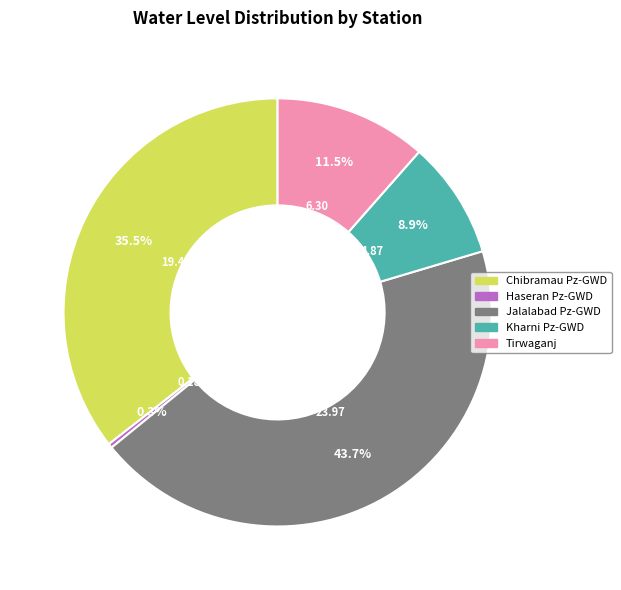

What portion of the pie excludes Kharni Pz-GWD?

91.1%